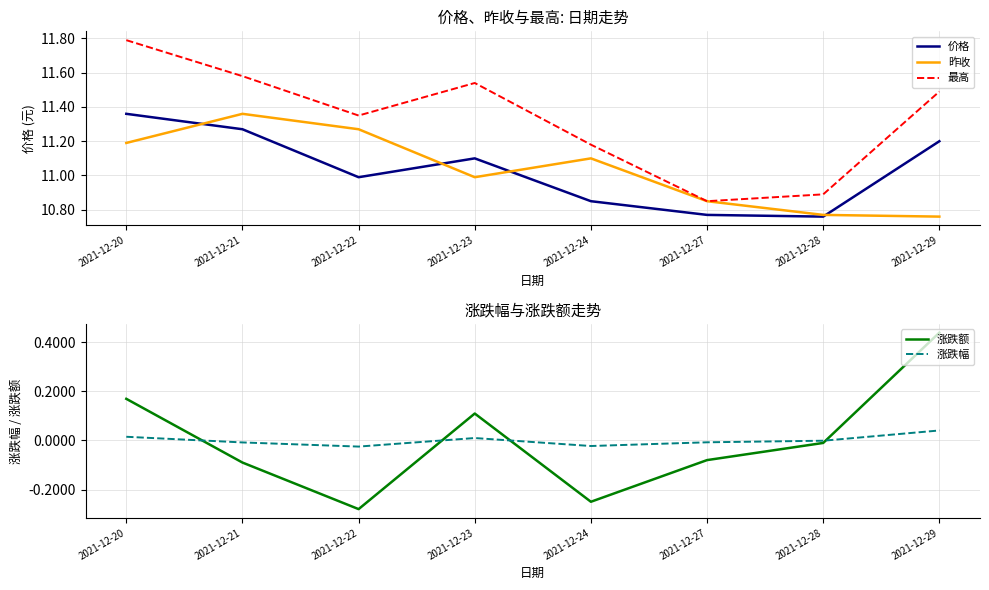

What is the sum of all 价格 values?

88.3